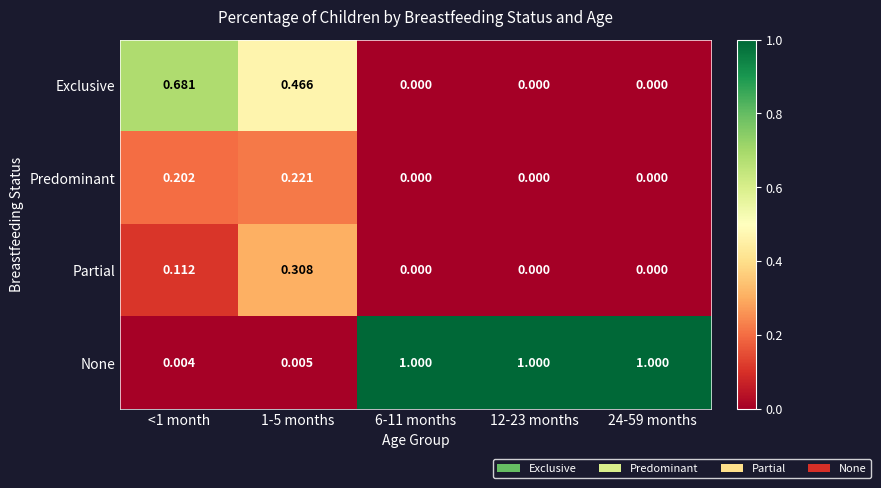

Which series has the largest range (max minus min)?

None